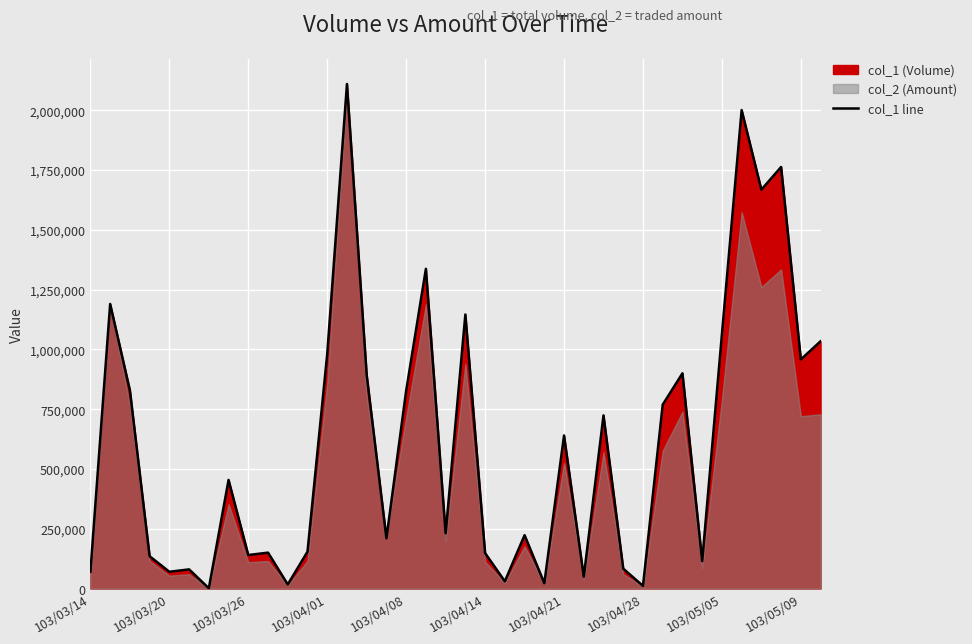

What is the difference between the maximum and minimum values?

2109000